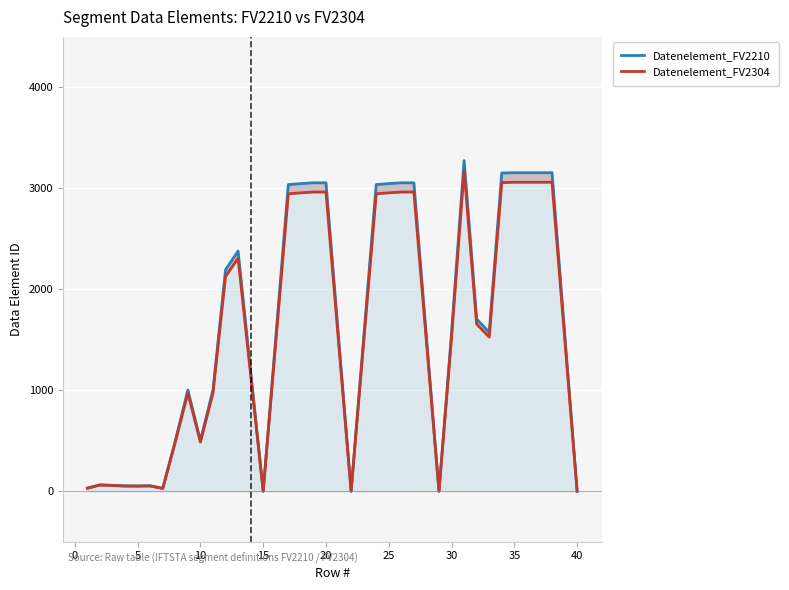

In Datenelement_FV2304, how many points are higher than both neighbors (excluding endpoints)?

5